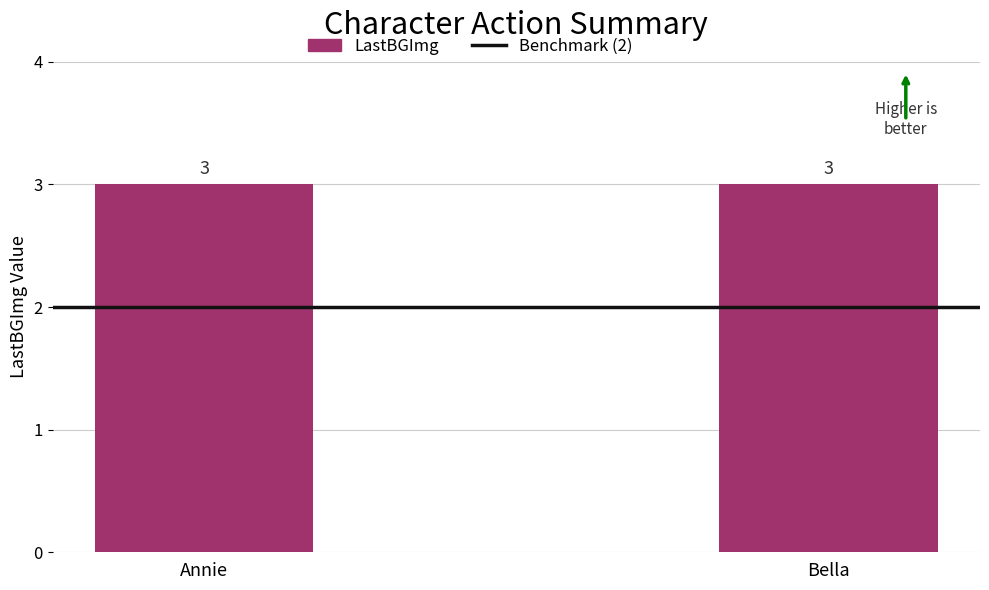

What is the difference between the highest and lowest values at Annie?

1